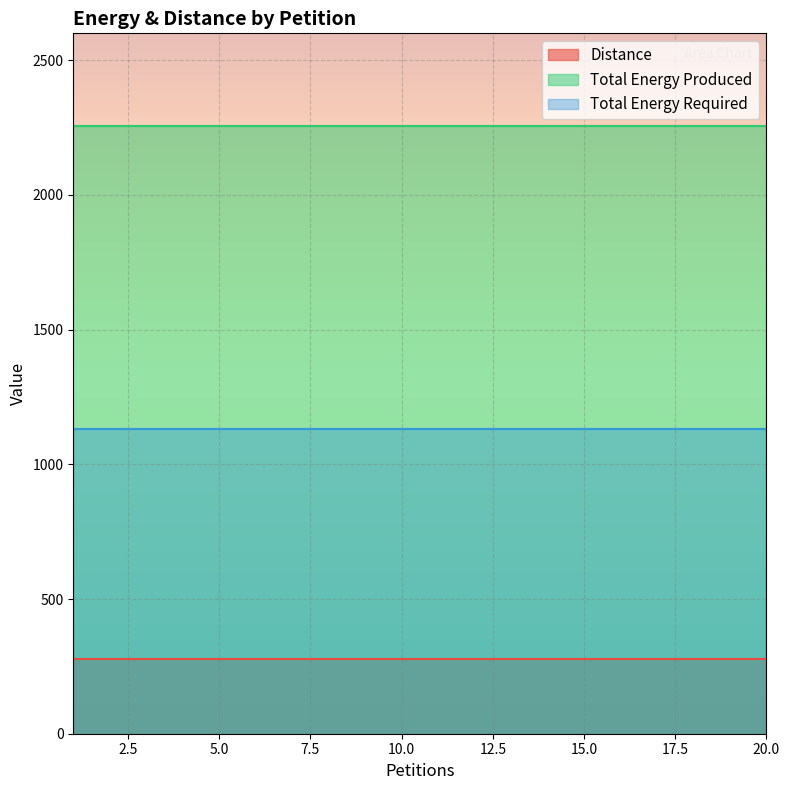

What is the approximate value of Total Energy Required at 18?

1130